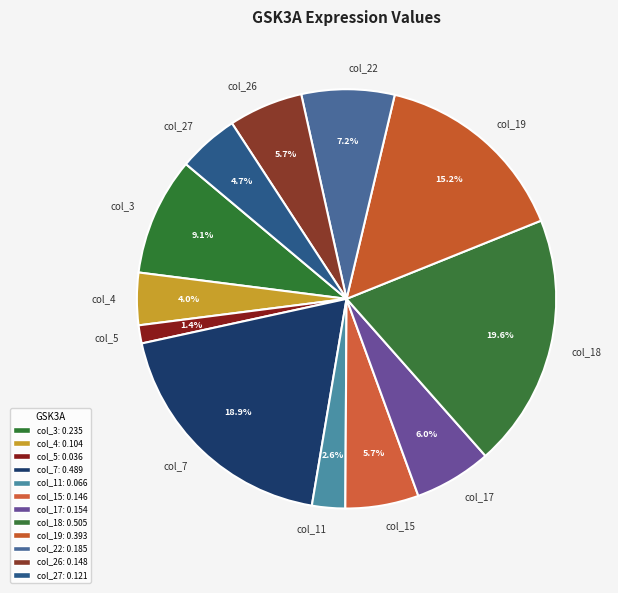

The col_27 slice represents 18% of the pie. True or false?

False